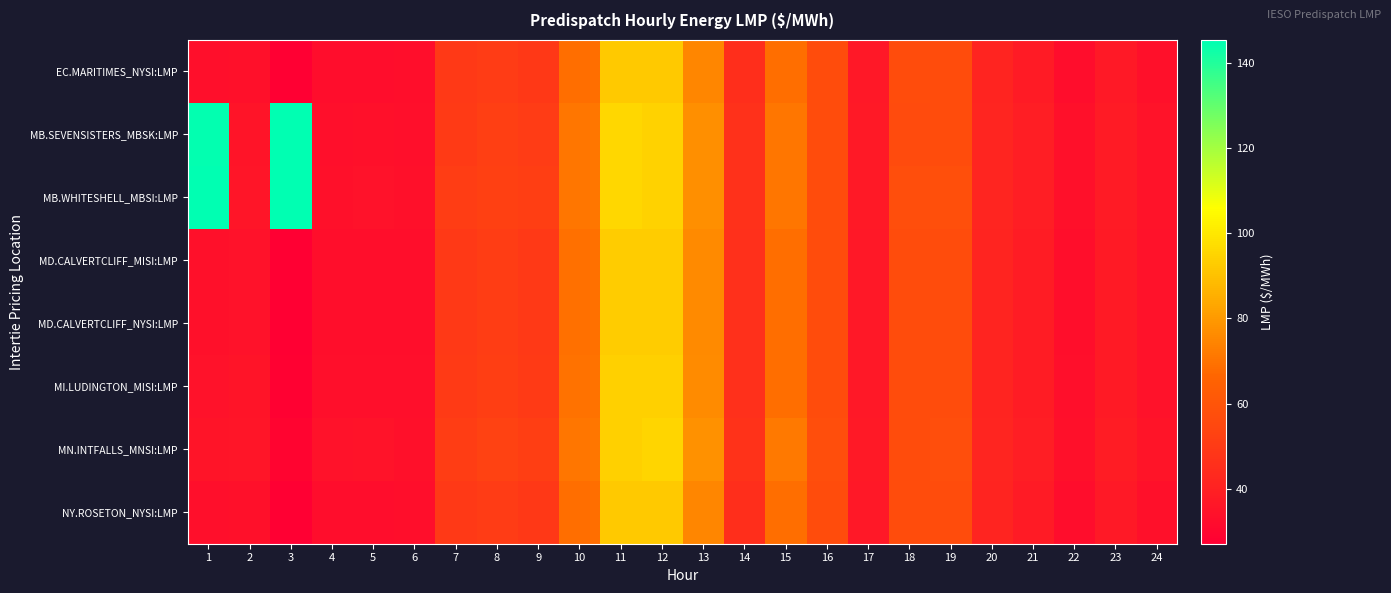

Reading left to right, list all the values displayed in this chart.

EC.MARITIMES_NYSI:LMP: 1=33.4	2=34.0	3=27.1	4=32.3	5=32.5	6=32.7	7=49.5	8=50.4	9=49.0	10=69.0	11=92.1	12=92.0	13=75.0	14=45.4	15=68.7	16=56.8	17=36.5	18=56.7	19=56.8	20=41.2	21=38.2	22=32.6	23=37.0	24=33.9
MB.SEVENSISTERS_MBSK:LMP: 1=144.8	2=35.3	3=144.9	4=33.4	5=33.8	6=33.3	7=49.9	8=51.7	9=50.4	10=70.5	11=95.5	12=94.4	13=77.0	14=46.3	15=70.7	16=57.1	17=36.9	18=56.3	19=56.8	20=41.6	21=38.8	22=33.6	23=38.0	24=34.9
MB.WHITESHELL_MBSI:LMP: 1=145.2	2=35.7	3=145.3	4=33.9	5=34.3	6=33.7	7=50.6	8=52.5	9=51.1	10=70.5	11=95.5	12=94.4	13=77.0	14=46.3	15=70.7	16=57.1	17=37.0	18=57.1	19=57.6	20=41.6	21=38.8	22=33.6	23=38.0	24=34.9
MD.CALVERTCLIFF_MISI:LMP: 1=33.8	2=34.5	3=27.5	4=32.7	5=32.8	6=33.0	7=49.6	8=50.9	9=49.3	10=69.5	11=92.8	12=92.8	13=75.7	14=45.6	15=69.0	16=56.9	17=36.6	18=56.8	19=56.8	20=41.3	21=38.3	22=32.9	23=37.3	24=34.2
MD.CALVERTCLIFF_NYSI:LMP: 1=33.8	2=34.5	3=27.5	4=32.7	5=32.8	6=33.0	7=49.6	8=50.9	9=49.3	10=69.5	11=92.8	12=92.8	13=75.7	14=45.6	15=69.0	16=56.9	17=36.6	18=56.8	19=56.8	20=41.3	21=38.3	22=32.9	23=37.3	24=34.2
MI.LUDINGTON_MISI:LMP: 1=34.2	2=35.0	3=28.0	4=33.1	5=33.2	6=33.3	7=49.9	8=51.4	9=49.7	10=70.0	11=93.6	12=93.8	13=76.4	14=45.8	15=69.0	16=56.9	17=36.6	18=56.9	19=56.9	20=41.4	21=38.4	22=33.3	23=37.7	24=34.5
MN.INTFALLS_MNSI:LMP: 1=35.4	2=35.8	3=29.3	4=34.2	5=34.6	6=33.7	7=50.8	8=52.8	9=51.4	10=70.8	11=93.9	12=95.0	13=77.9	14=46.9	15=71.5	16=57.2	17=36.9	18=56.8	19=57.6	20=41.7	21=39.0	22=34.0	23=38.4	24=35.4
NY.ROSETON_NYSI:LMP: 1=33.4	2=34.0	3=27.1	4=32.3	5=32.5	6=32.7	7=49.5	8=50.4	9=49.0	10=69.0	11=92.1	12=92.0	13=75.0	14=45.4	15=68.7	16=56.8	17=36.5	18=56.7	19=56.8	20=41.2	21=38.2	22=32.6	23=37.0	24=33.9